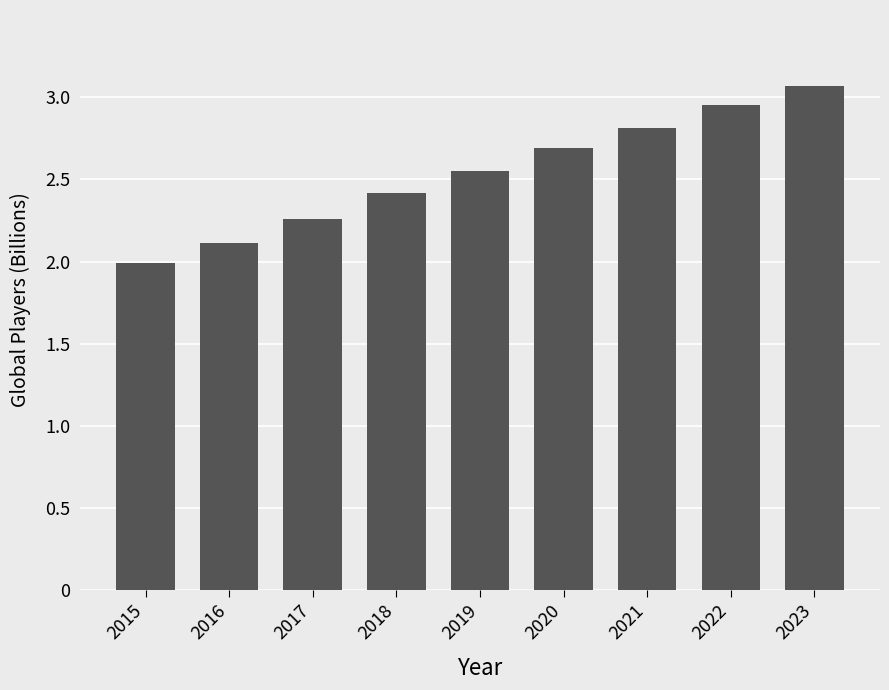

What is the value of the 2nd bar from the left?

2.1